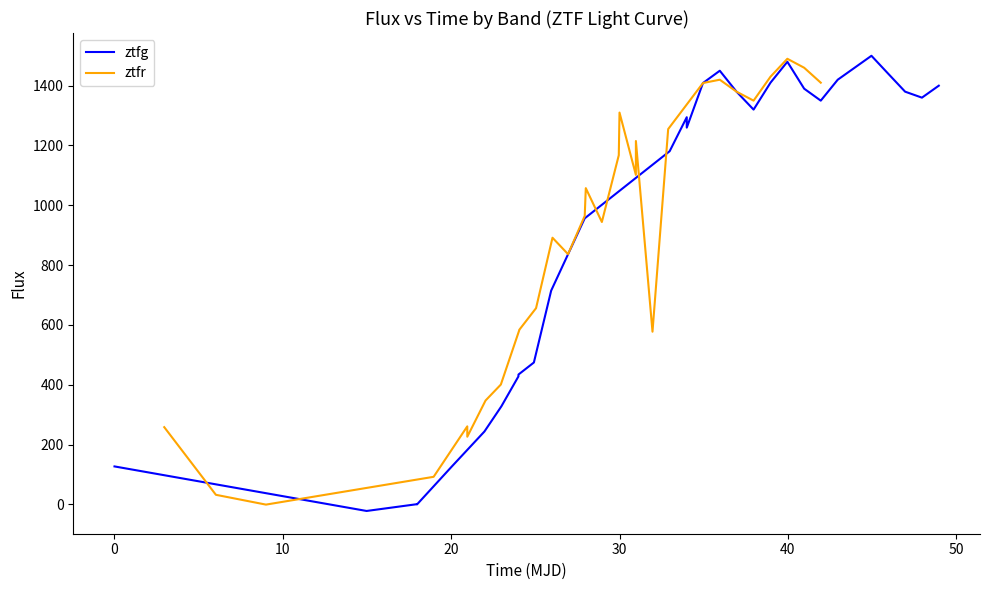

What is the highest value of the ztfg series?

1500.0